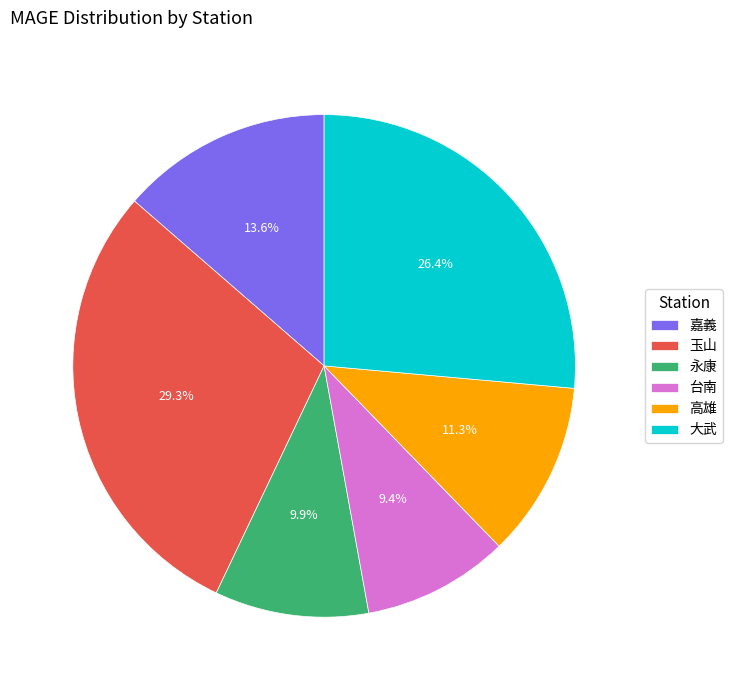

Between 玉山 and 高雄, which is larger?

玉山